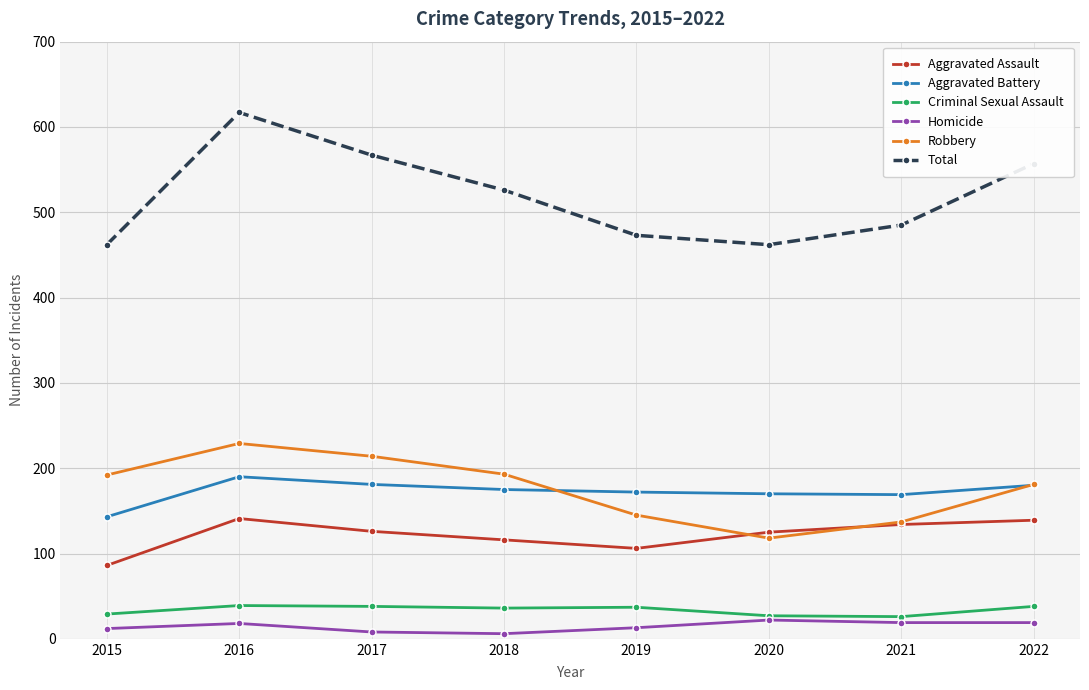

True or false: Homicide has a value of 12 at 2015.

True